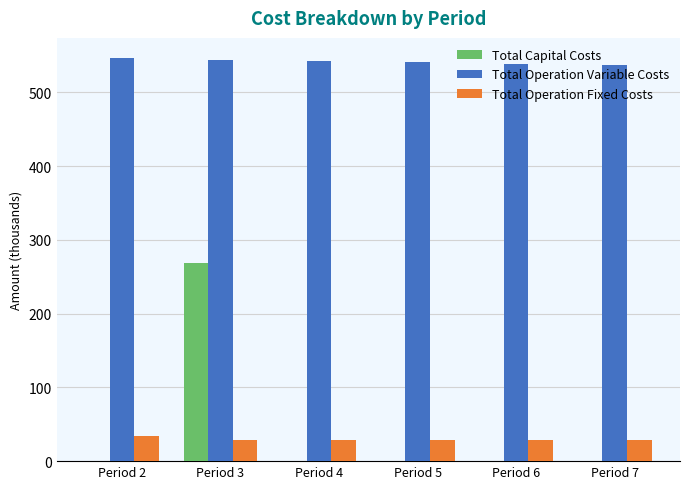

How many data points in Total Capital Costs are above 0?

1